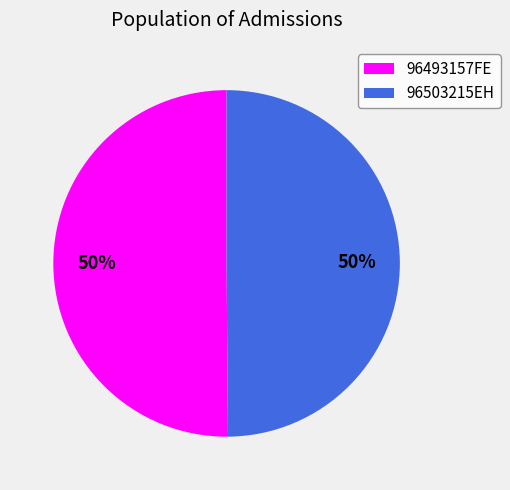

To the nearest percent, what portion does 96503215EH represent?

50%